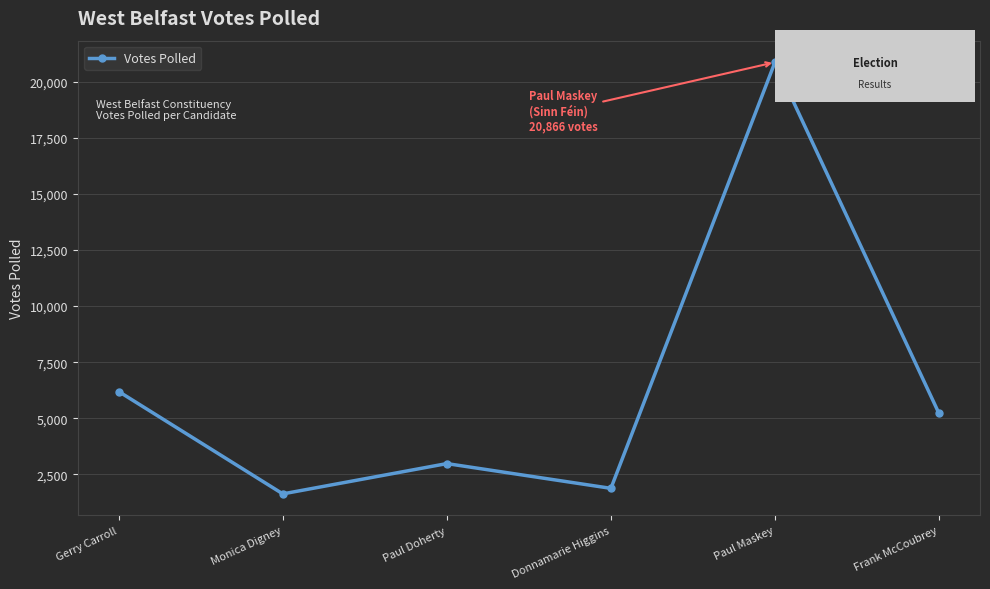

How many interior local peaks (higher than both neighbors) does the data have?

2